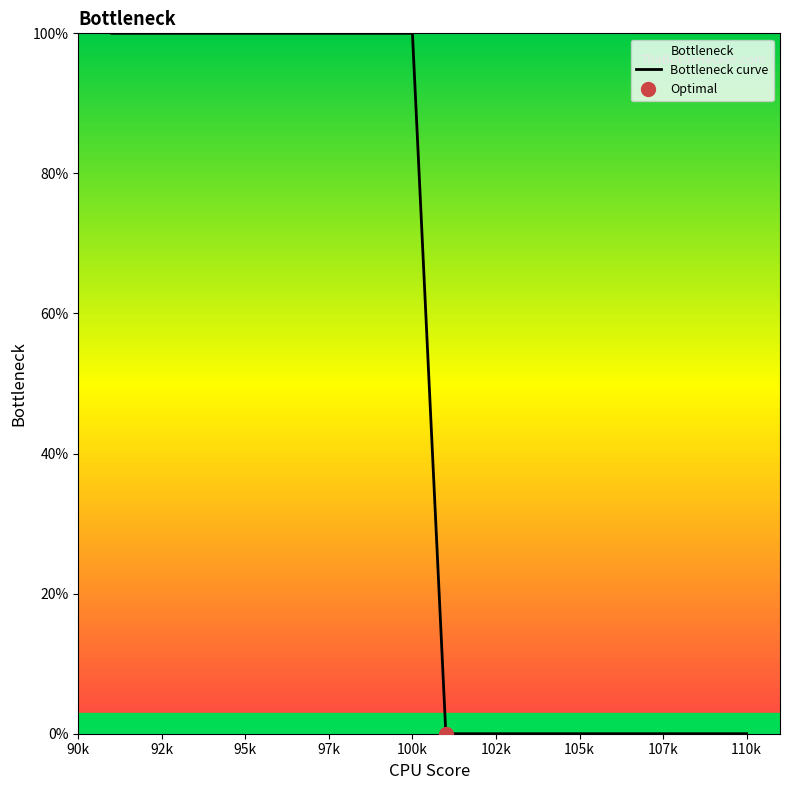

Is this an area chart (filled region under the line)?

No